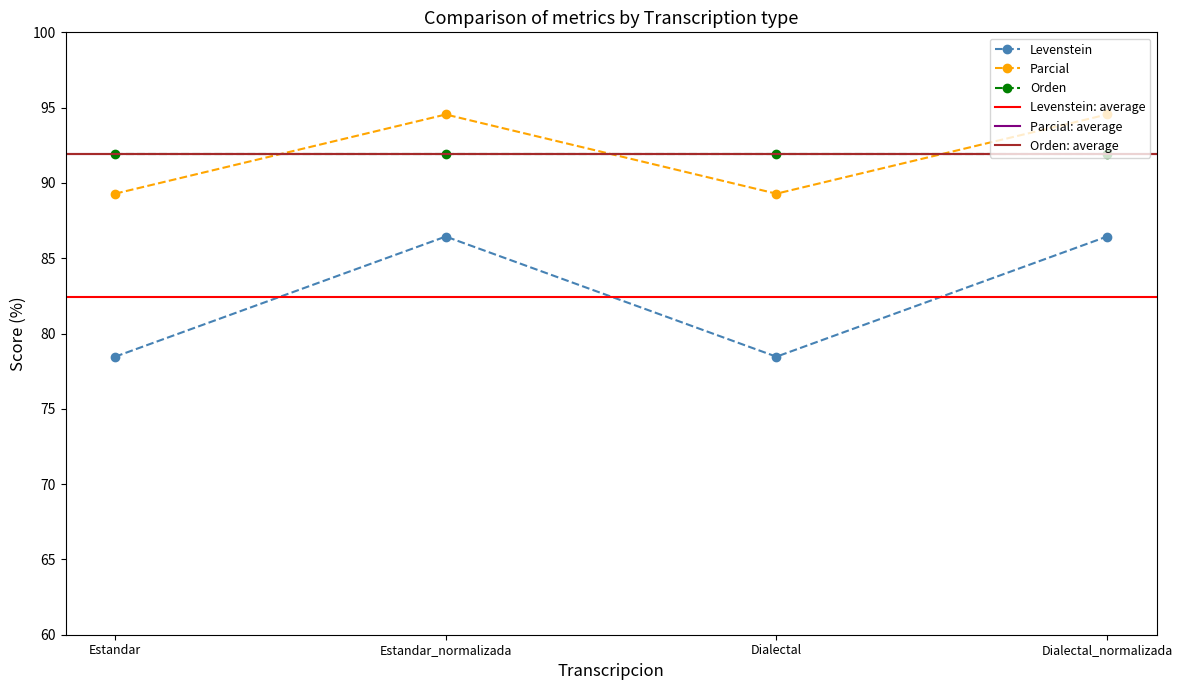

True or false: Levenstein and Parcial cross at least once.

False